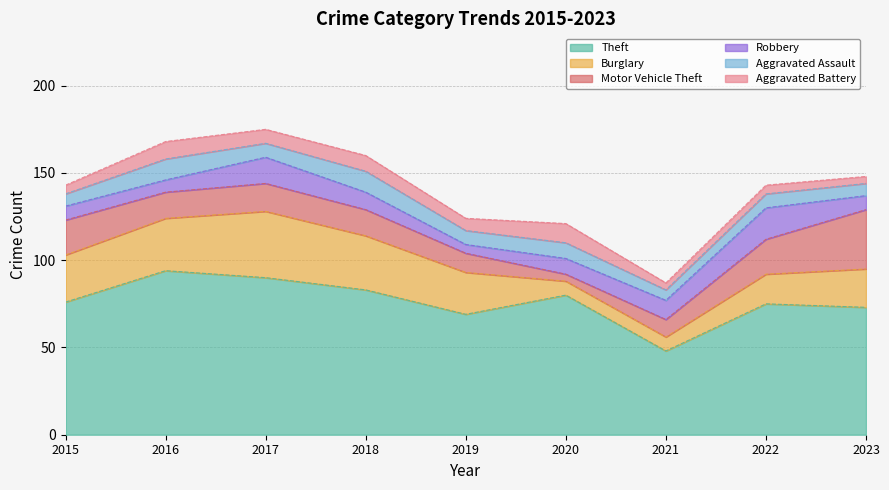

What are all the series names shown in the legend?

Theft, Burglary, Motor Vehicle Theft, Robbery, Aggravated Assault, Aggravated Battery